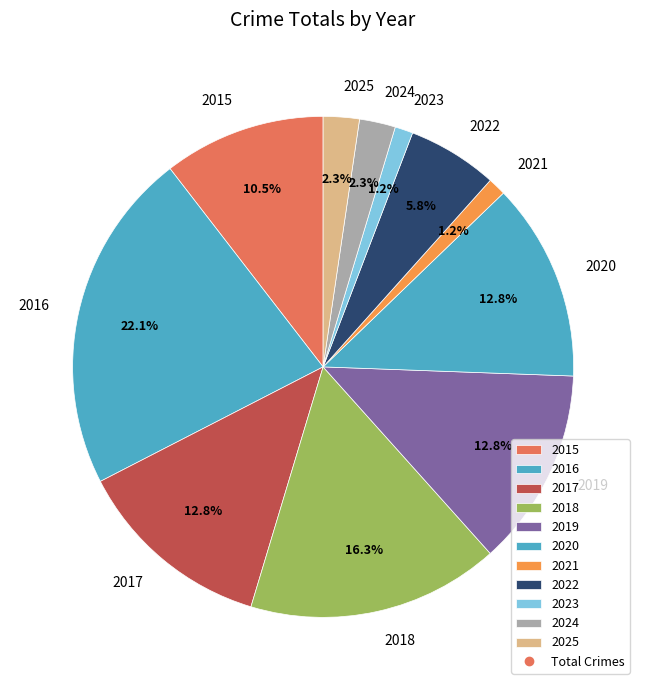

Is 2021 the majority of the pie?

No